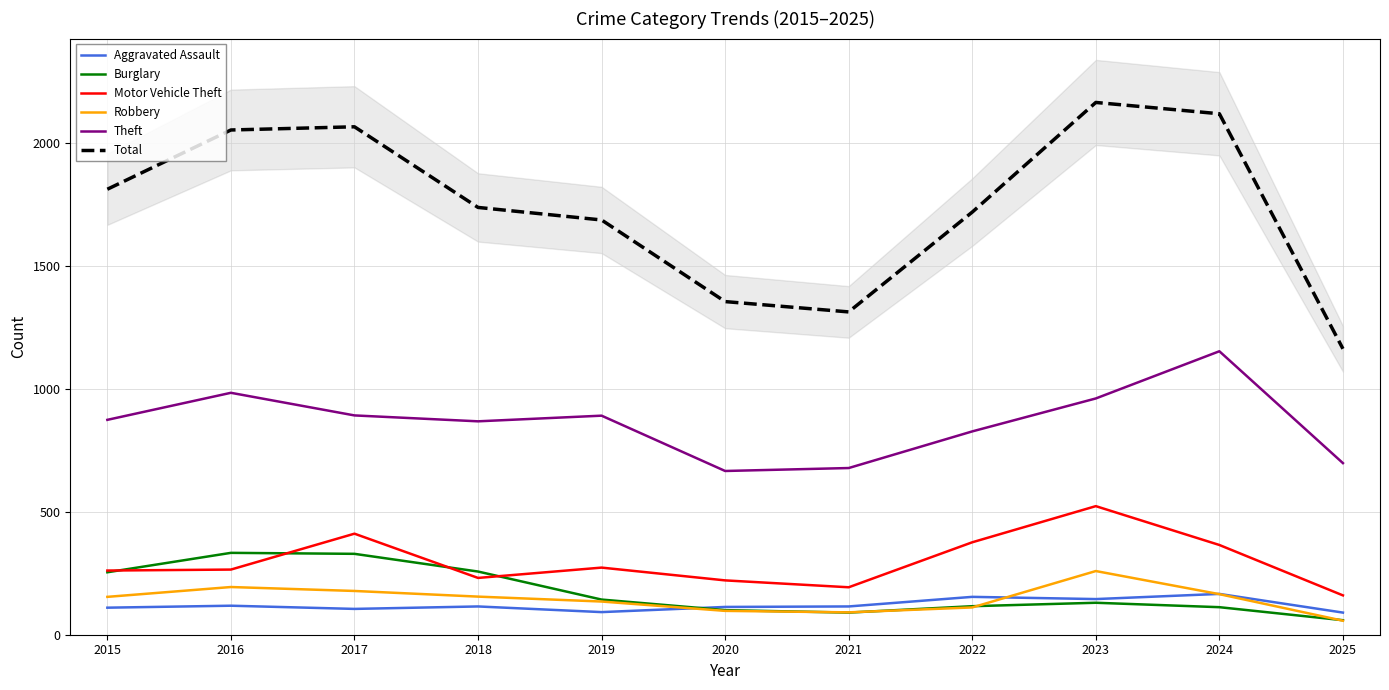

Is the value of Robbery at 2020 greater than the value of Motor Vehicle Theft at 2015?

No